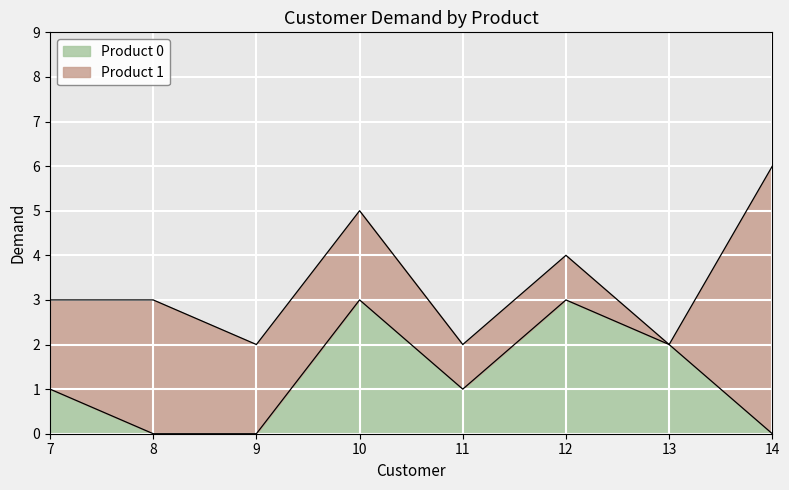

What is the difference between the values at 9 and 13?

2